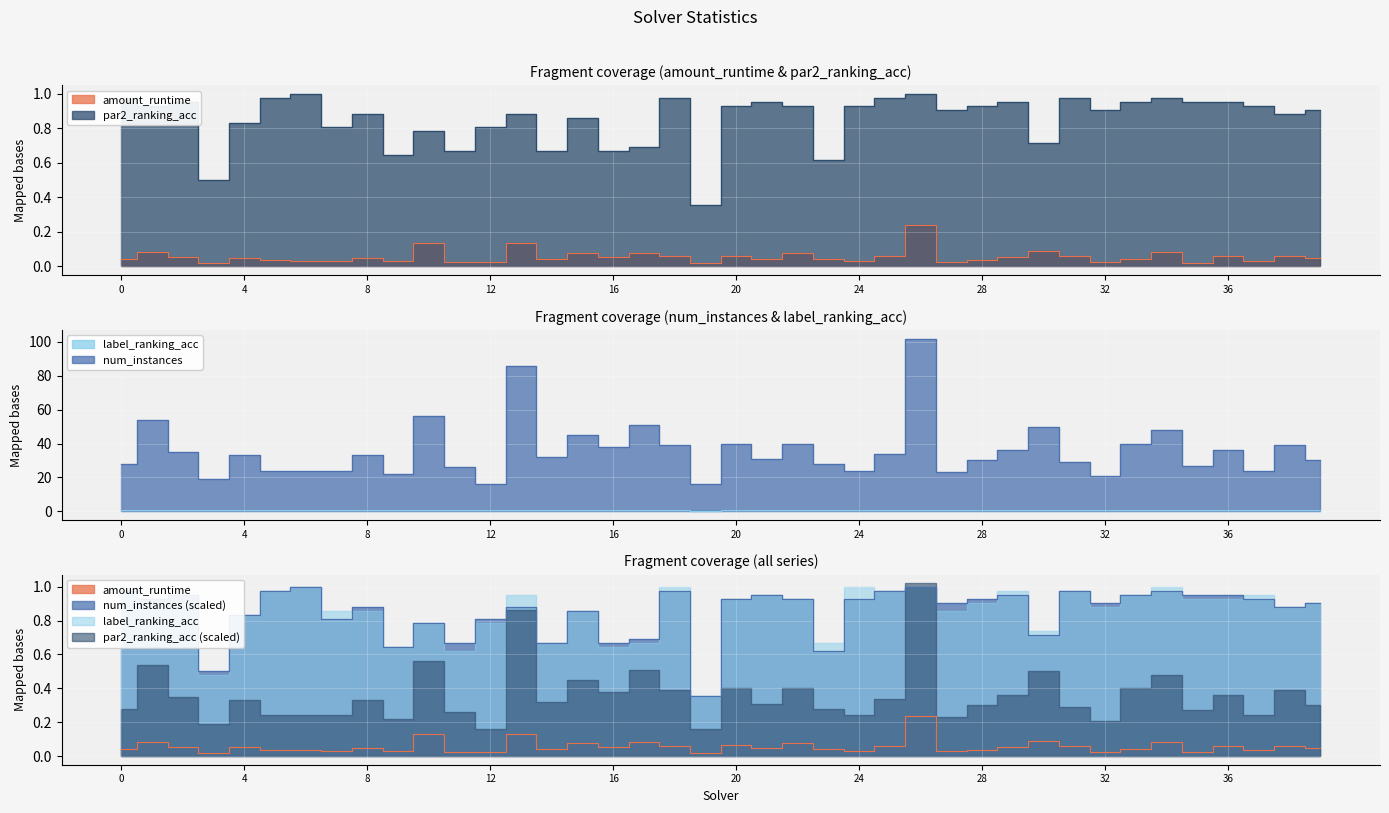

What is the lowest value of the label_ranking_acc series?

0.4